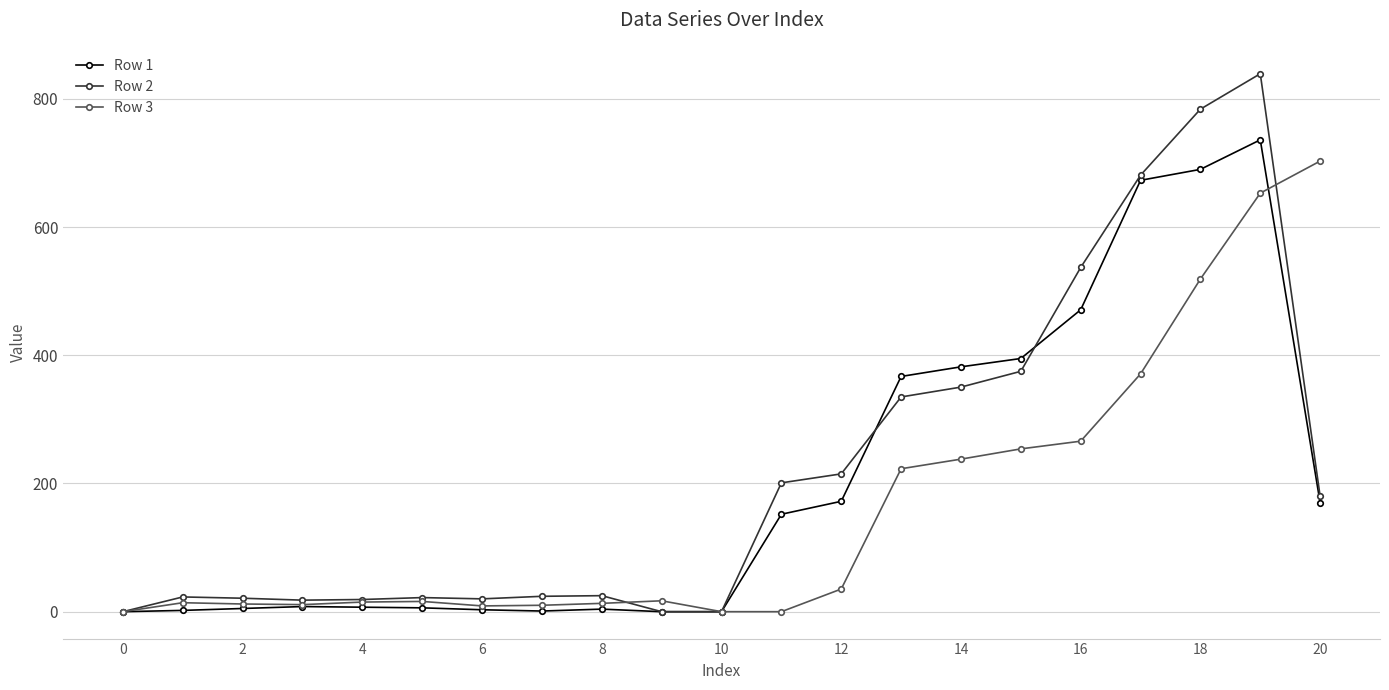

True or false: Row 3 has more than 2 points higher than both neighbors.

True